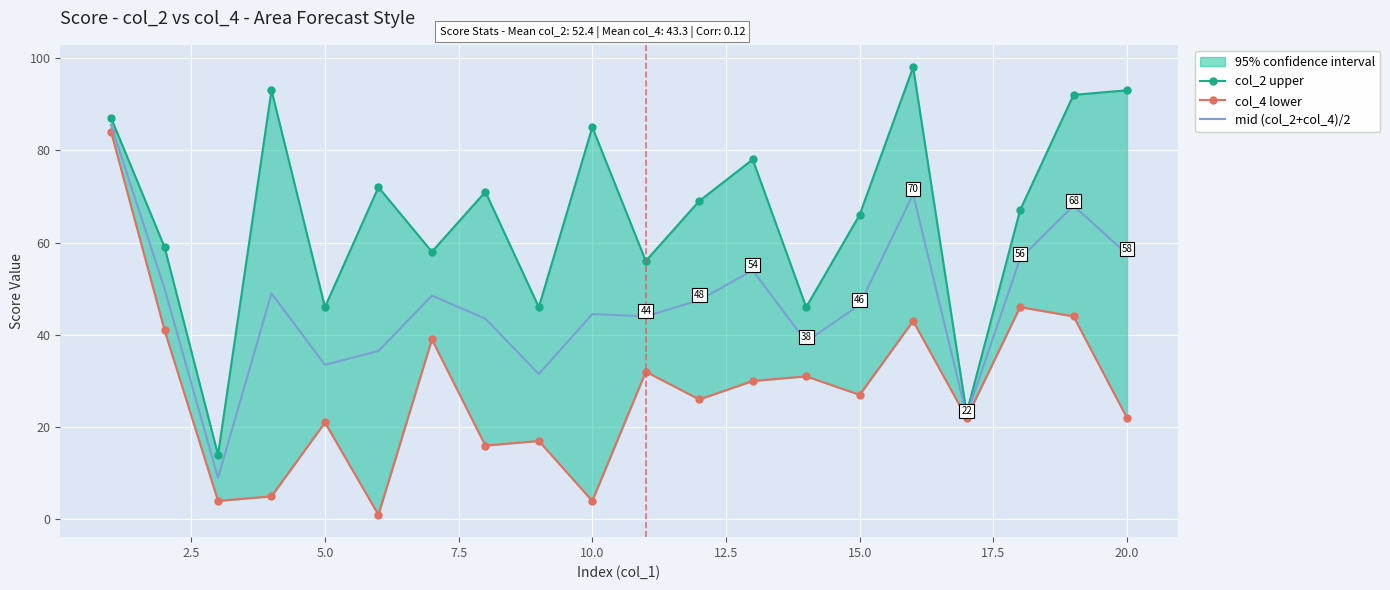

The value of mid (col_2+col_4)/2 at 5.0 is 48.8. True or false?

False